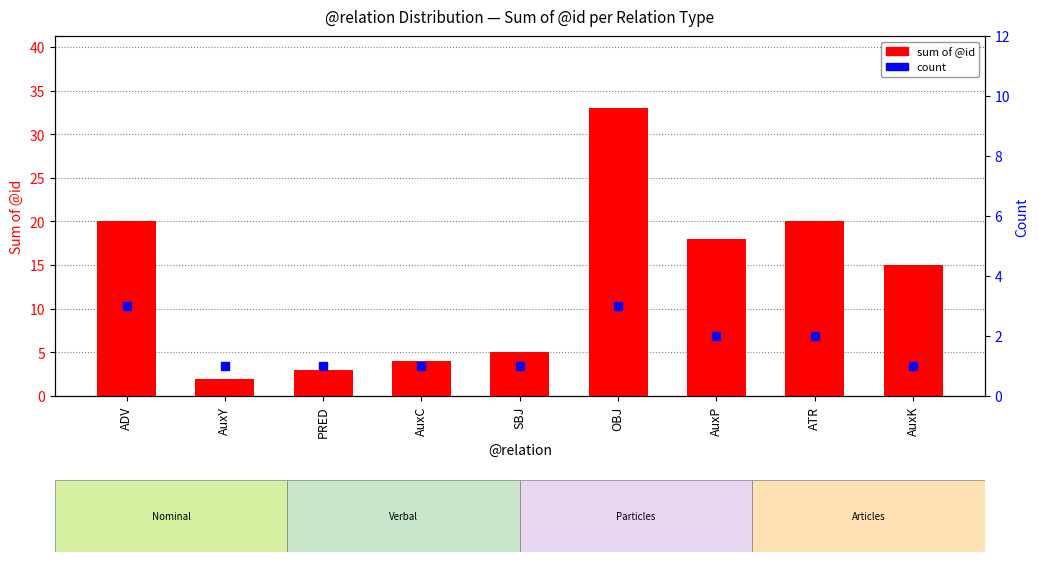

Which series has the largest total across all categories?

sum of @id